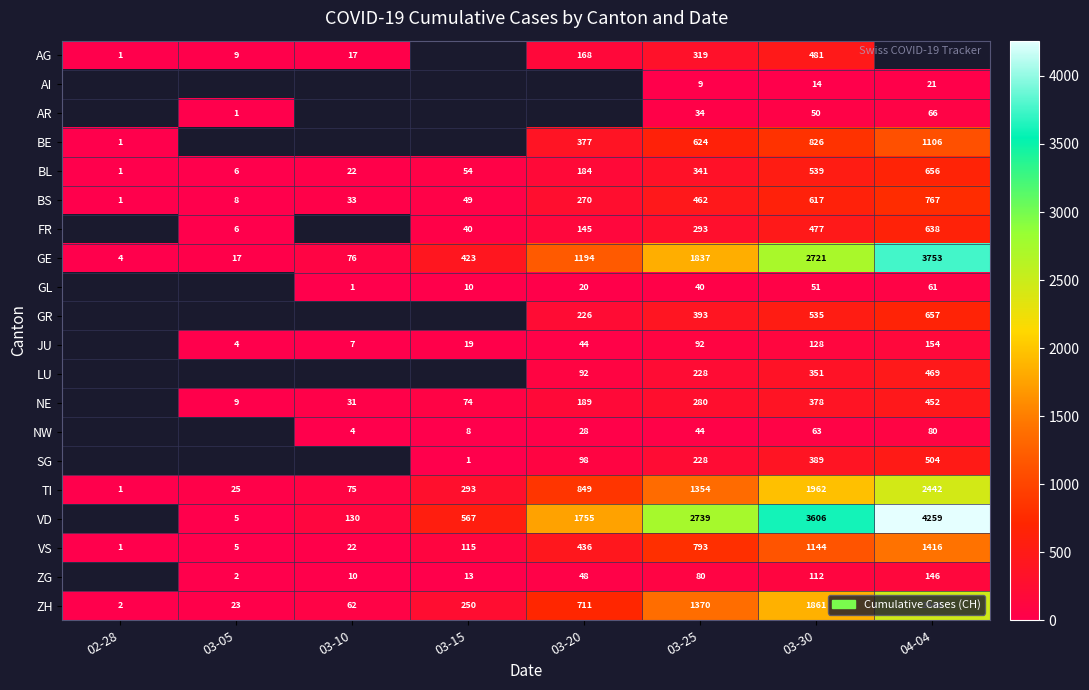

What is the difference between the VS values at 03-15 and 04-04?

1301